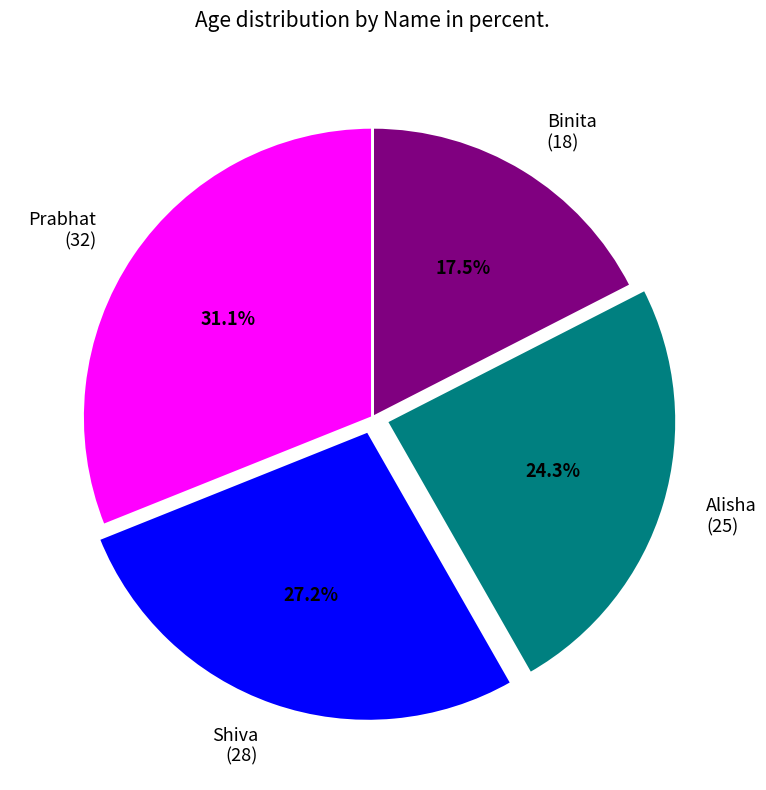

Is there a majority slice in this chart?

No